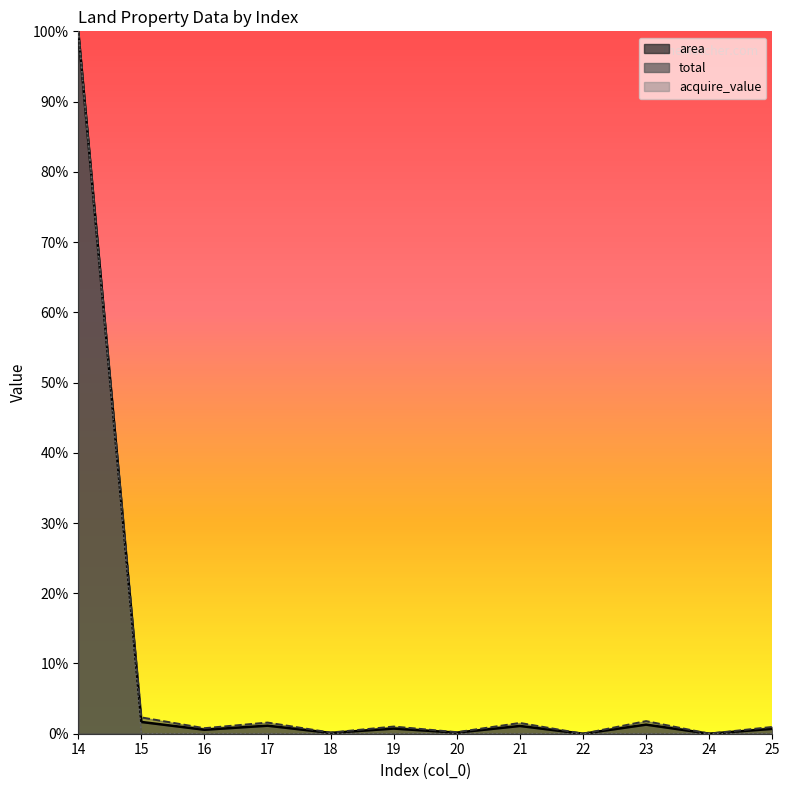

List the series in order of their peak value, highest first.

area, total, acquire_value